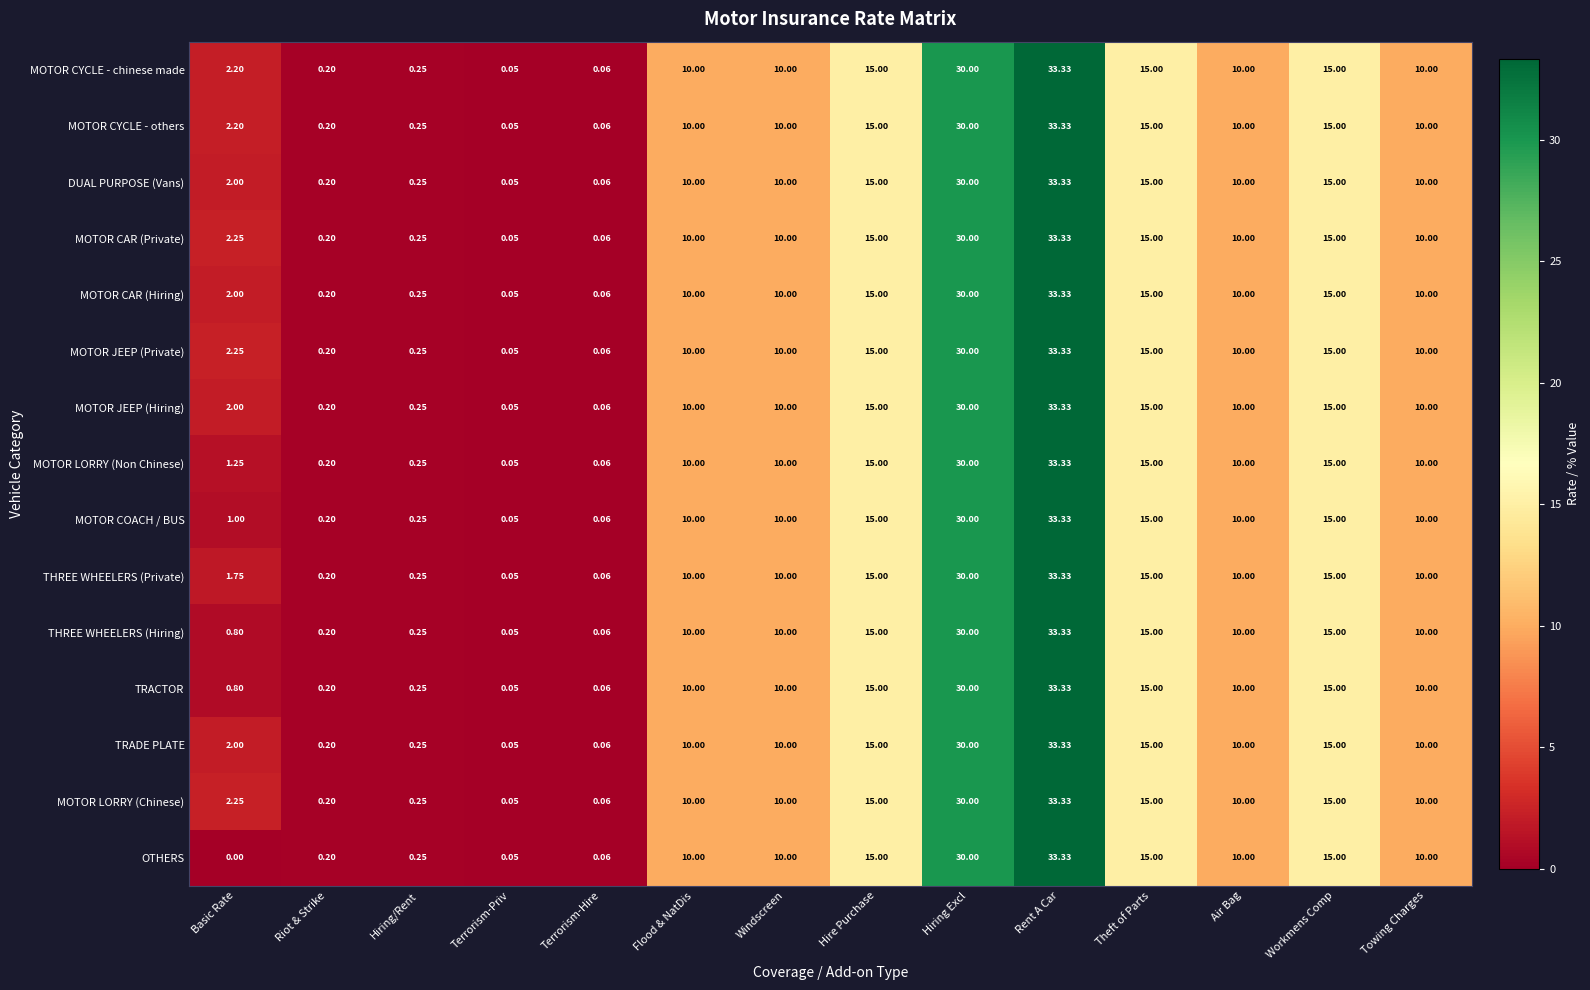

At which category is the sum across all series the highest?

Rent A Car